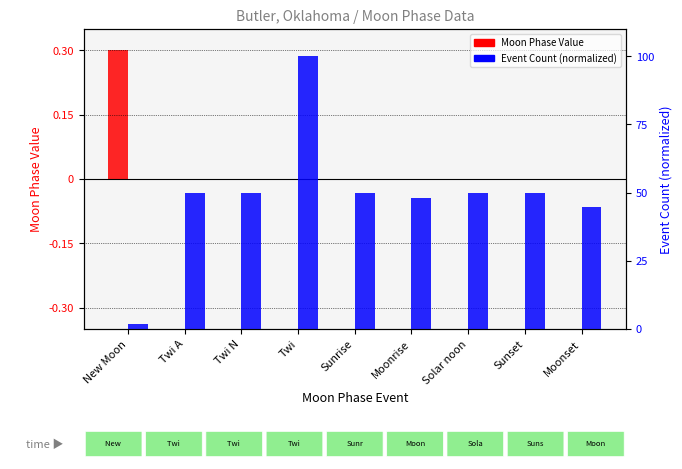

What is the difference between the second highest and second lowest values in the Event Count (normalized) series?

5.4